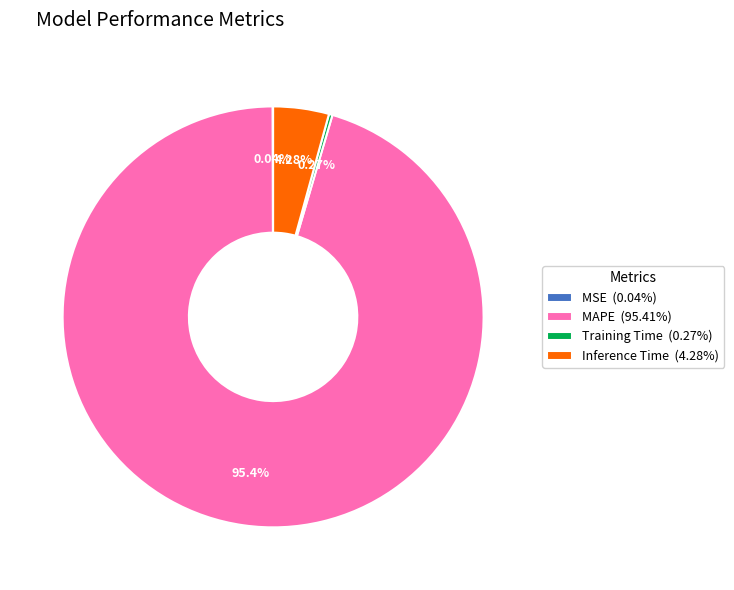

Does MAPE (95.41%) represent more than half of the total?

Yes